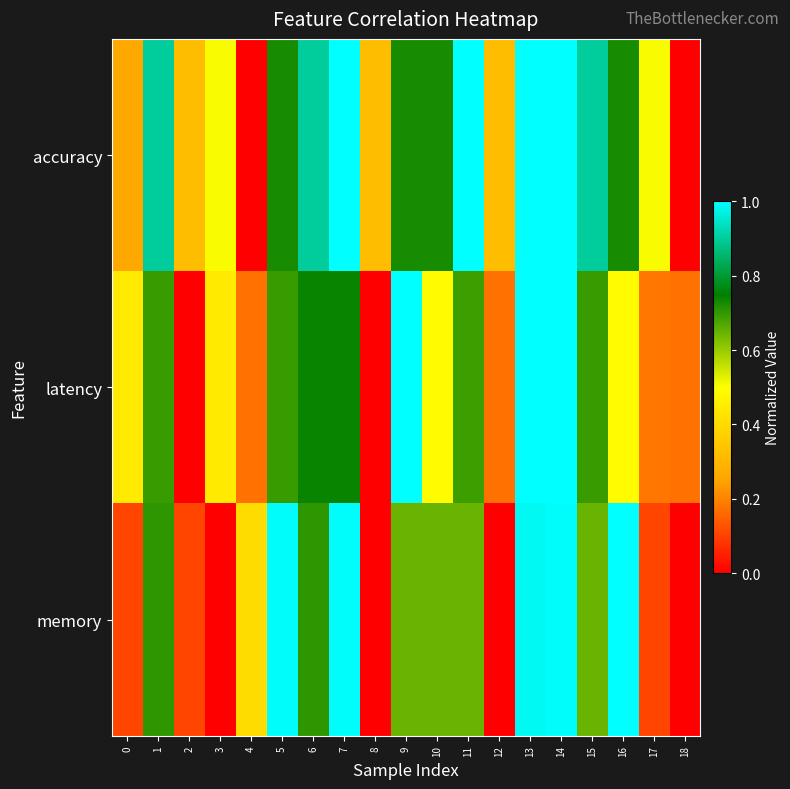

Which series has the widest spread of values?

accuracy